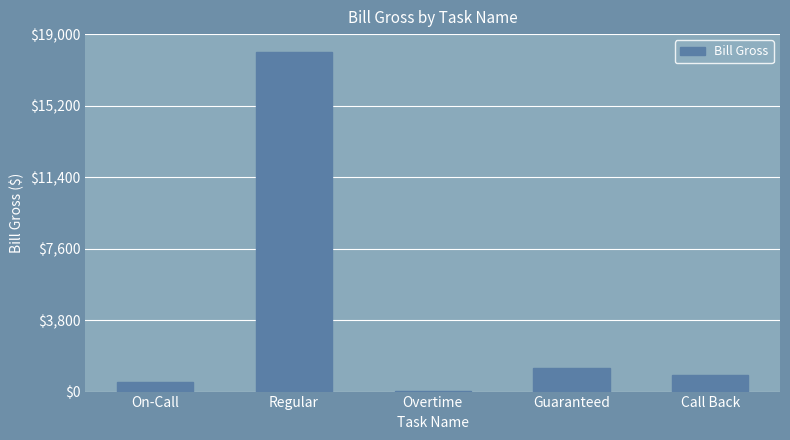

At which category does the chart reach its peak across all series?

Regular